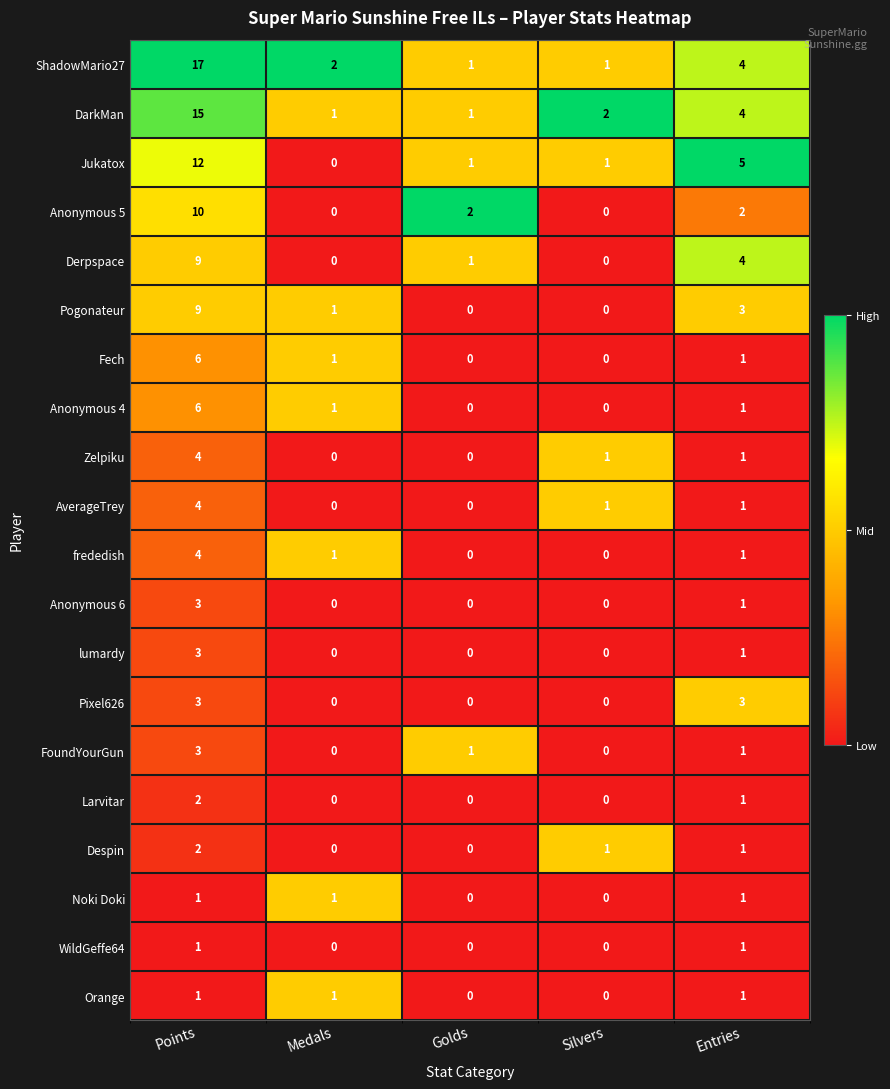

What is the sum of the ShadowMario27 values at Golds and Entries?

5